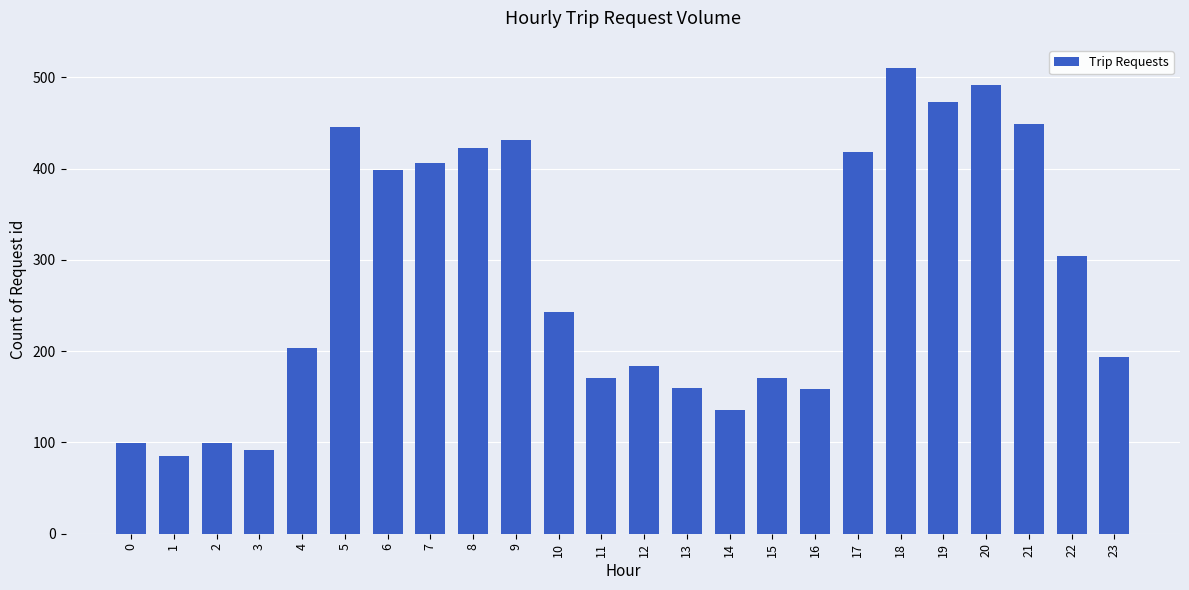

Which label corresponds to the smallest value in the chart?

1